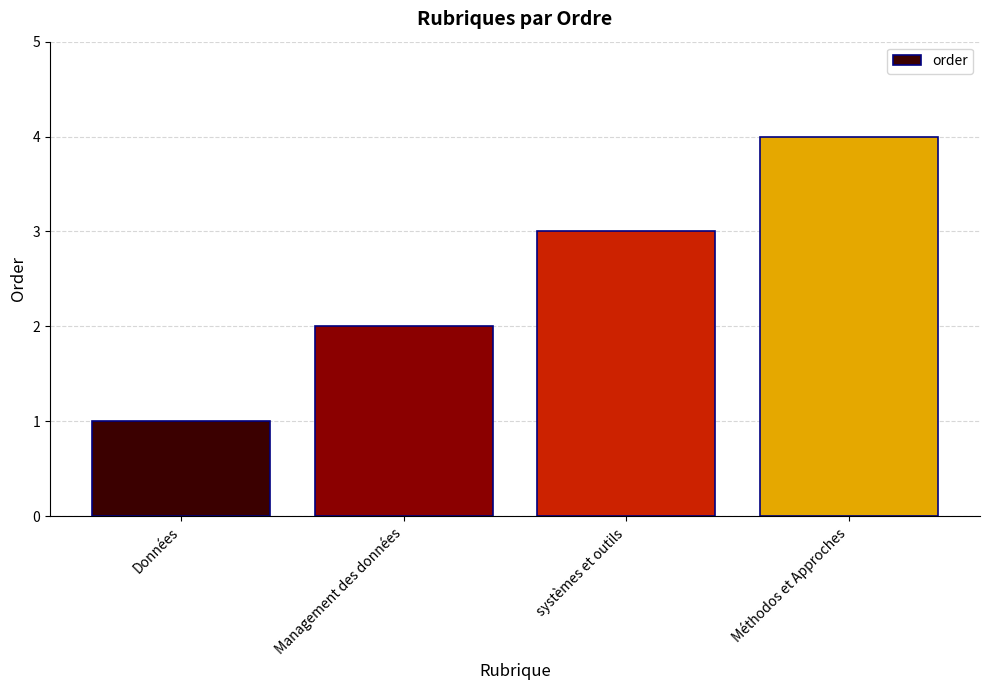

What is the change in value from Management des données to systèmes et outils?

+1